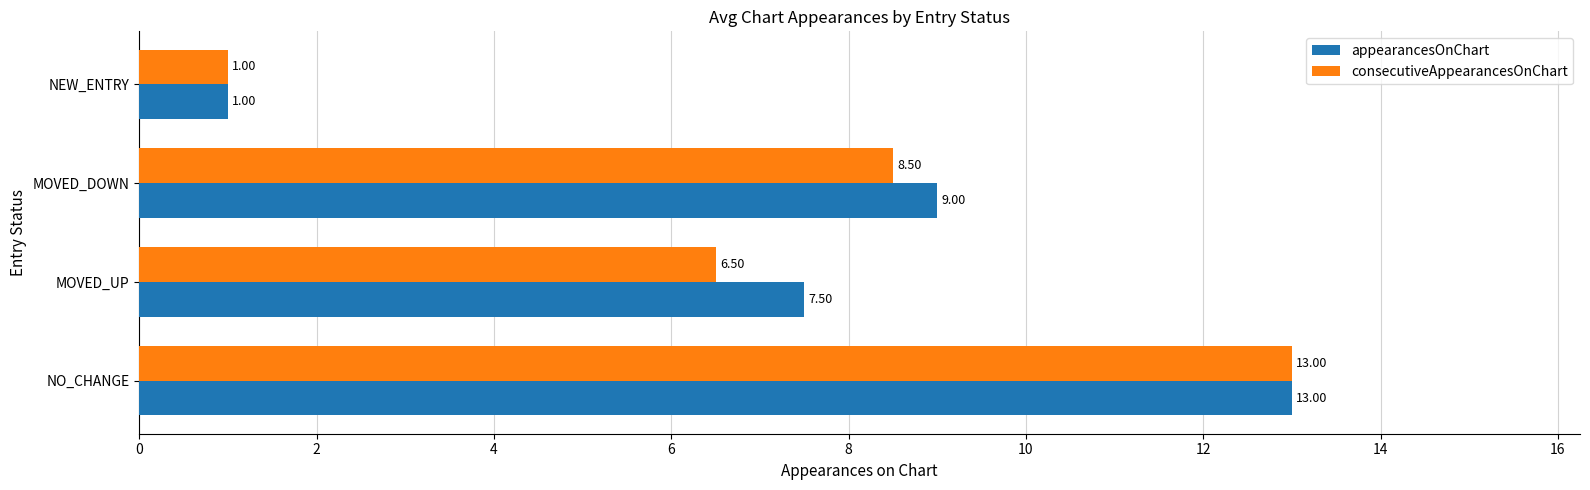

What is the difference between the highest and lowest values at MOVED_DOWN?

0.5